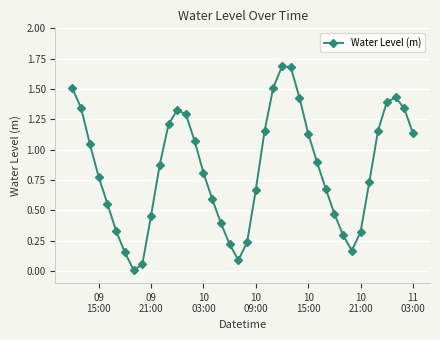

Count the number of categories in the chart.

40